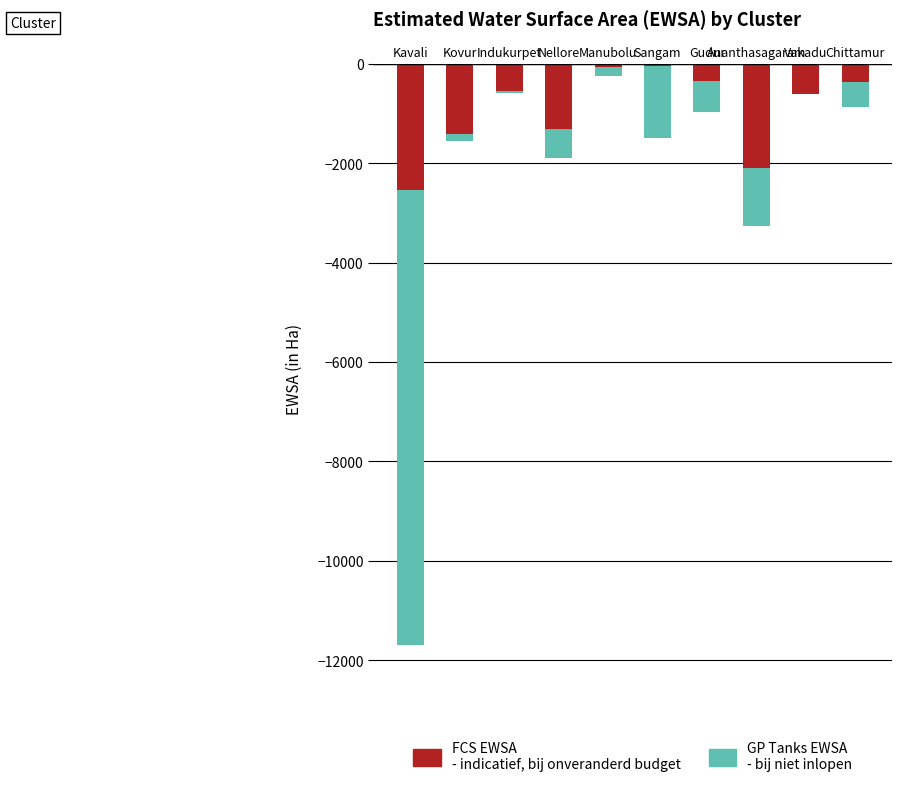

Rank the categories by GP Tanks EWSA
- bij niet inlopen value from lowest to highest.

Kavali, Sangam, Ananthasagaram, Gudur, Nellore, Chittamur, Manubolu, Kovur, Indukurpet, Vakadu